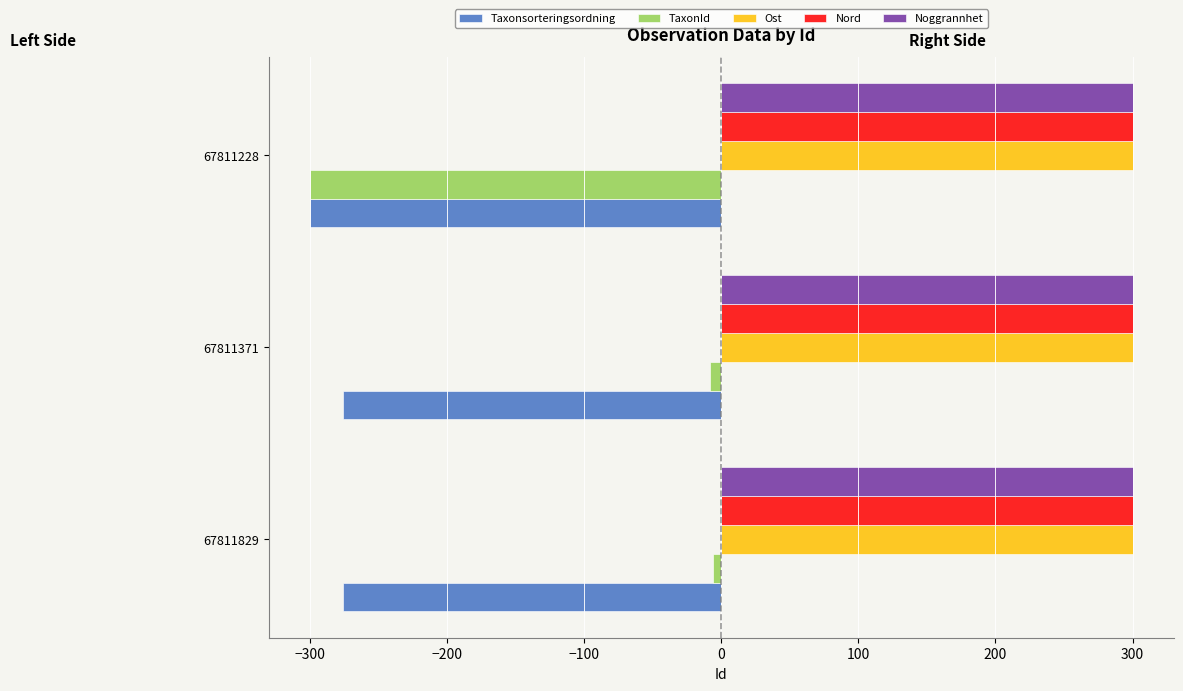

What is the lowest value of the Taxonsorteringsordning series?

-300.0